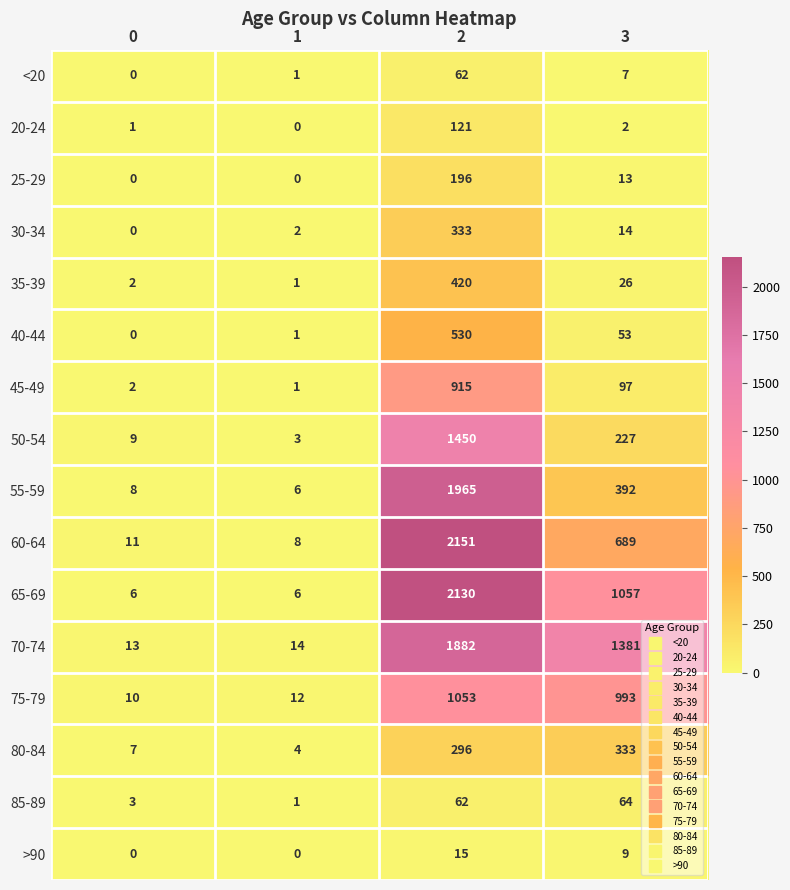

List the labels in order of 50-54 value, smallest first.

1, 0, 3, 2